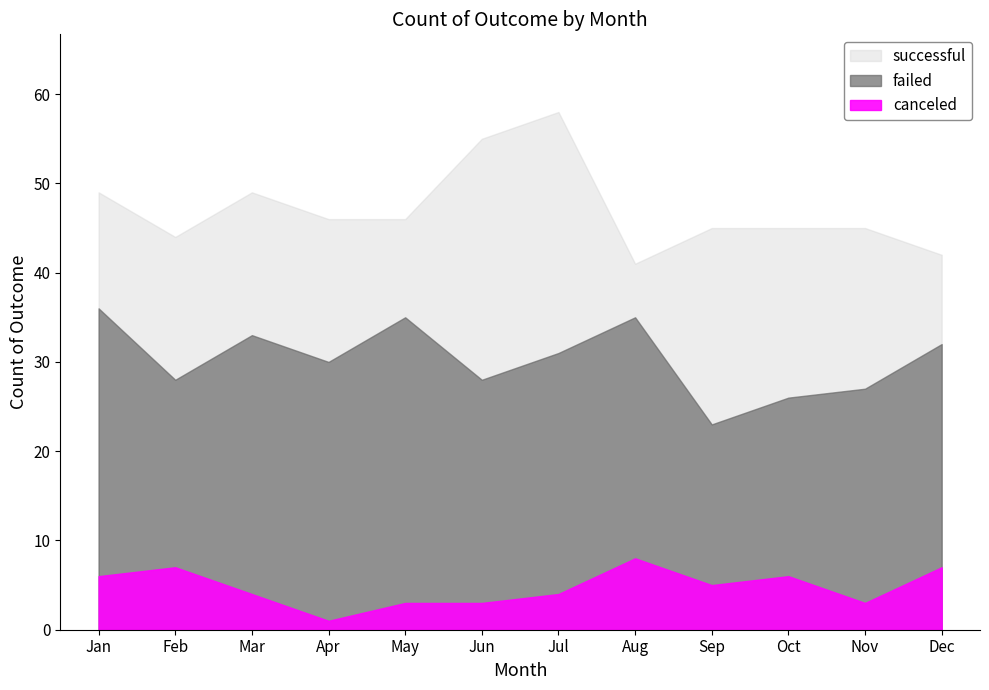

Reading right to left, transcribe all the data shown in this chart.

canceled: Dec=7	Nov=3	Oct=6	Sep=5	Aug=8	Jul=4	Jun=3	May=3	Apr=1	Mar=4	Feb=7	Jan=6
failed: Dec=32	Nov=27	Oct=26	Sep=23	Aug=35	Jul=31	Jun=28	May=35	Apr=30	Mar=33	Feb=28	Jan=36
successful: Dec=42	Nov=45	Oct=45	Sep=45	Aug=41	Jul=58	Jun=55	May=46	Apr=46	Mar=49	Feb=44	Jan=49